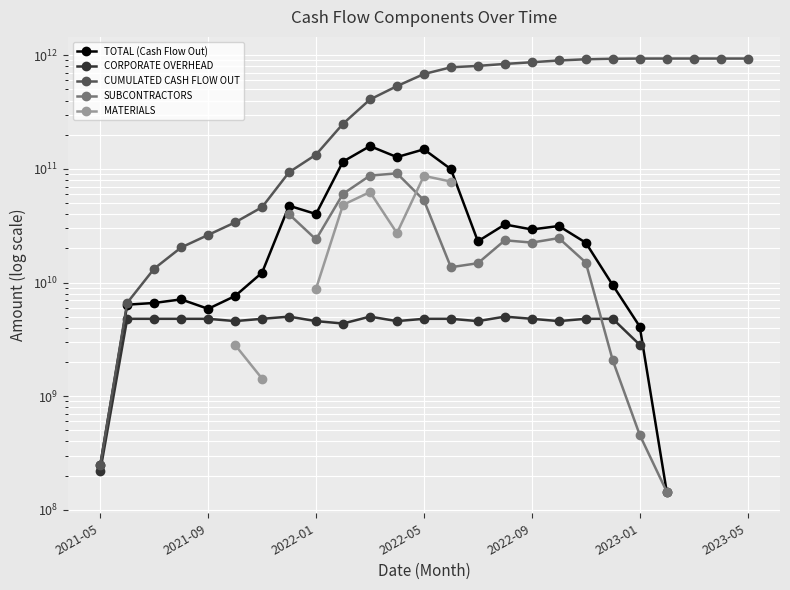

At which label does CUMULATED CASH FLOW OUT reach its minimum?

2021-05